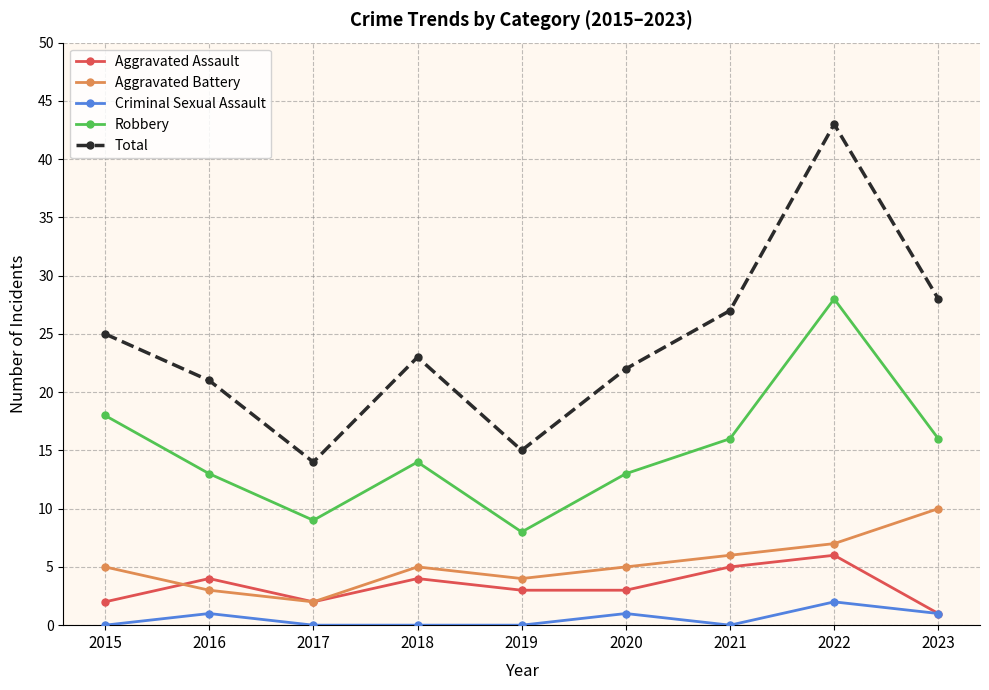

True or false: Aggravated Battery and Total cross at least once.

False